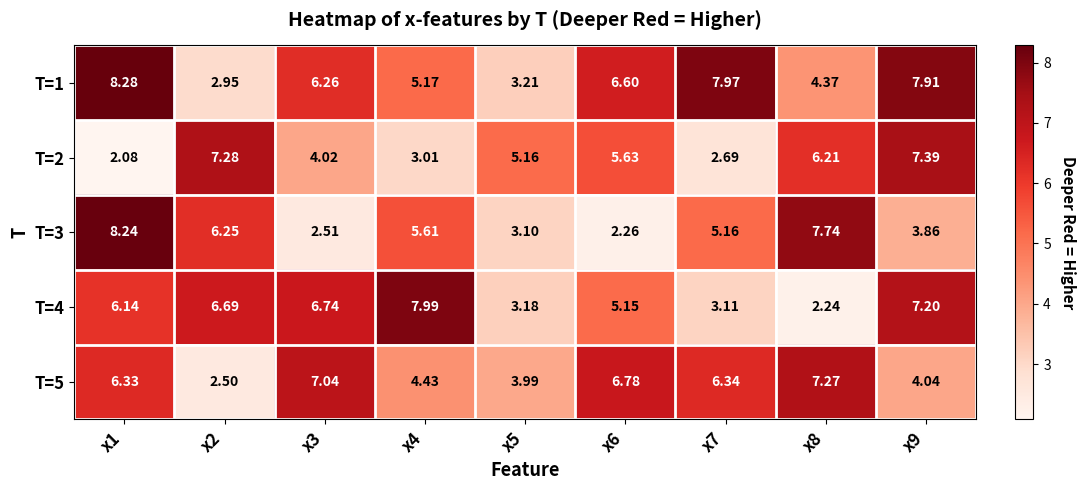

Reading left to right, transcribe all the data shown in this chart.

T=1: x1=8.3	x2=3.0	x3=6.3	x4=5.2	x5=3.2	x6=6.6	x7=8.0	x8=4.4	x9=7.9
T=2: x1=2.1	x2=7.3	x3=4.0	x4=3.0	x5=5.2	x6=5.6	x7=2.7	x8=6.2	x9=7.4
T=3: x1=8.2	x2=6.2	x3=2.5	x4=5.6	x5=3.1	x6=2.3	x7=5.2	x8=7.7	x9=3.9
T=4: x1=6.1	x2=6.7	x3=6.7	x4=8.0	x5=3.2	x6=5.2	x7=3.1	x8=2.2	x9=7.2
T=5: x1=6.3	x2=2.5	x3=7.0	x4=4.4	x5=4.0	x6=6.8	x7=6.3	x8=7.3	x9=4.0